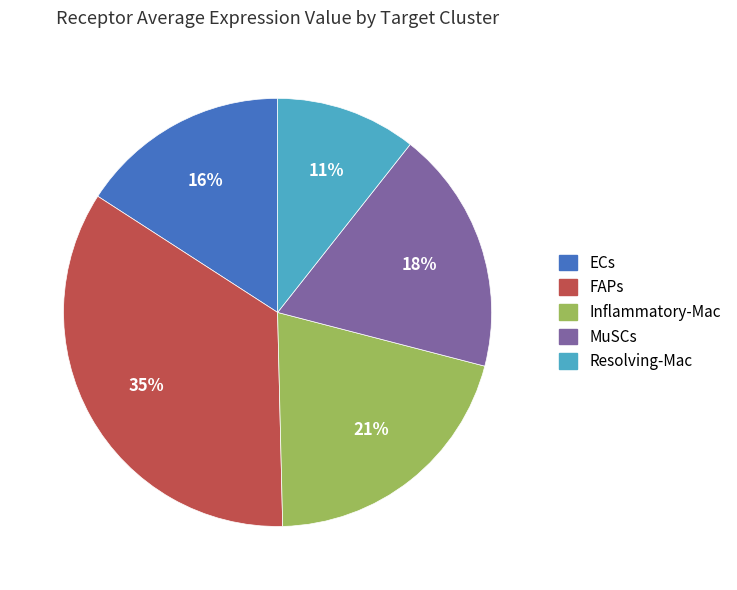

Does ECs represent more than half of the total?

No